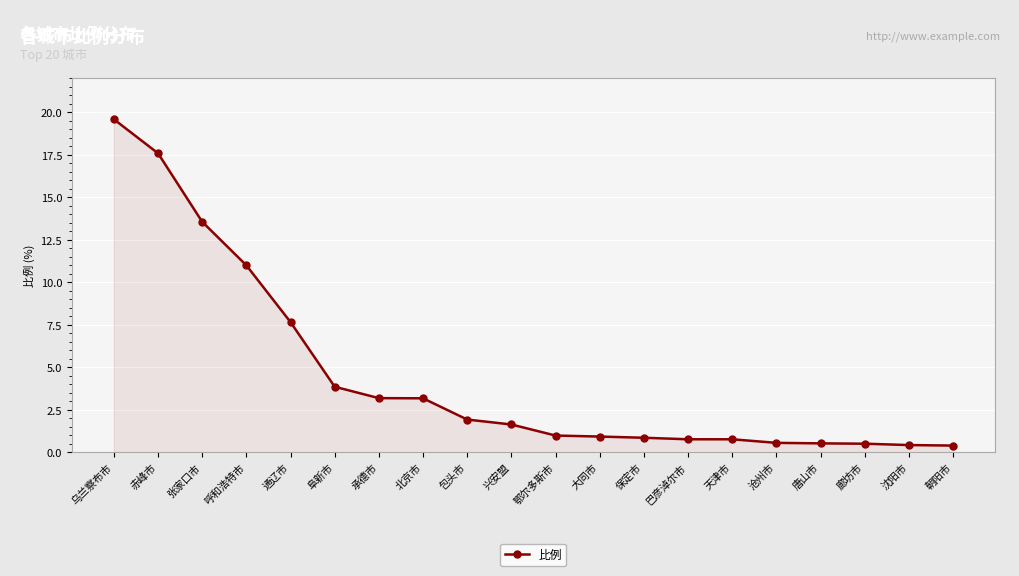

What is the ratio of the value at 大同市 to the value at 通辽市?

0.1